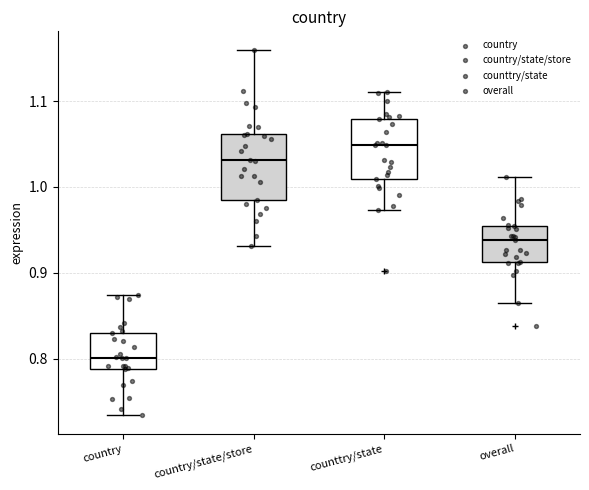

Which box's median line is the lowest?

country